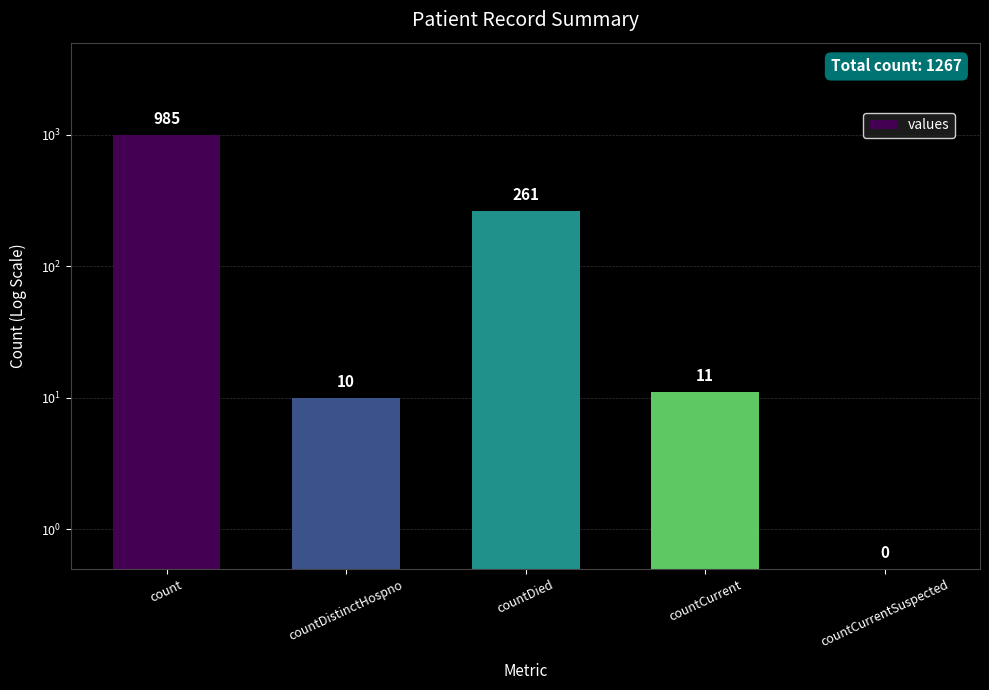

Where is the data nearest to the value 492?

countDied